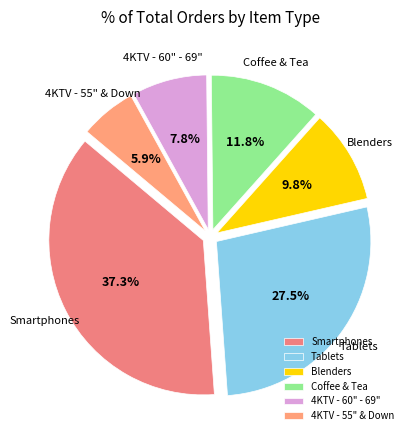

Rank the categories by value from highest to lowest.

Smartphones, Tablets, Coffee & Tea, Blenders, 4KTV - 60" - 69", 4KTV - 55" & Down